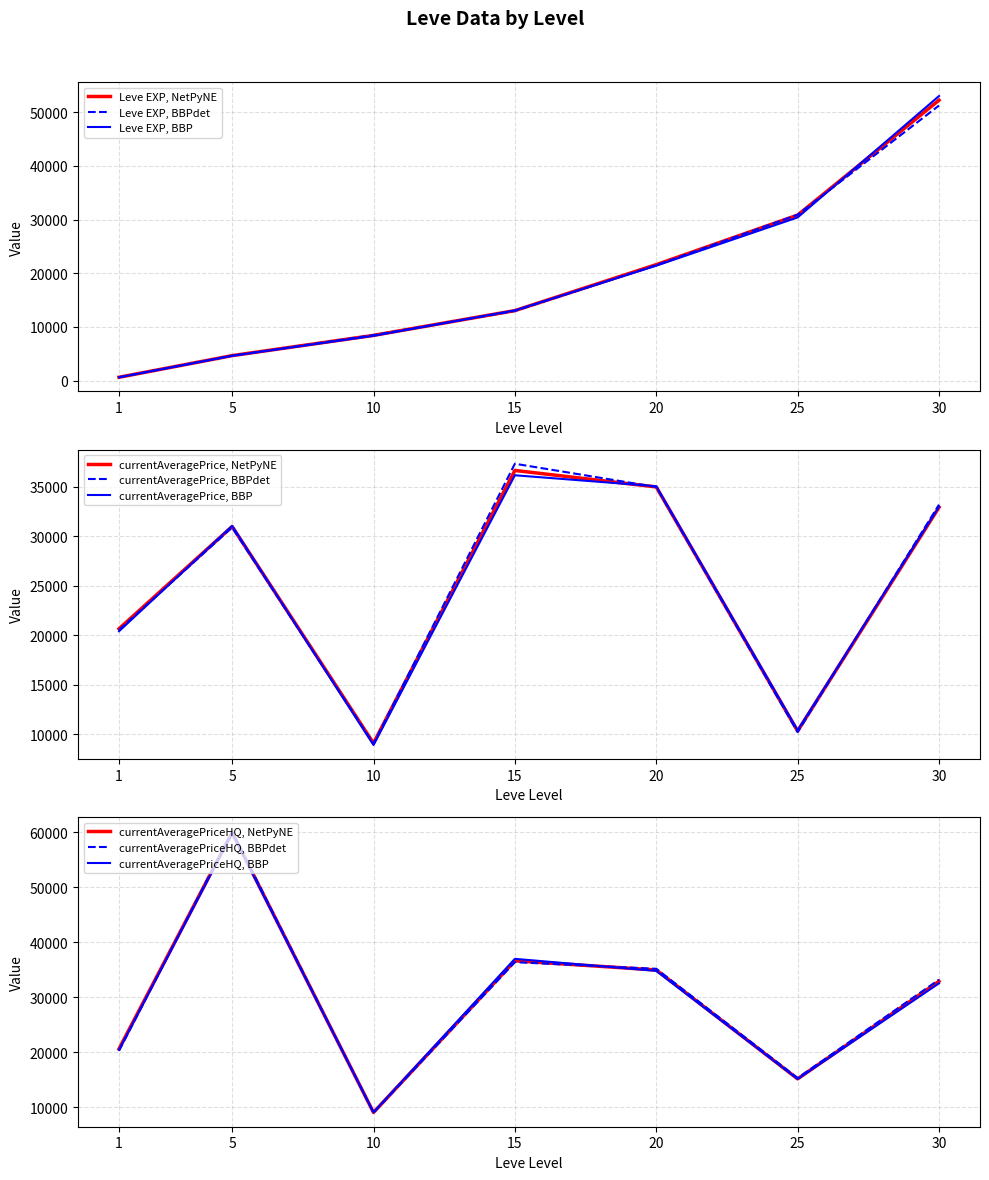

What is the difference between the maximum and minimum values in the currentAveragePrice series?

27571.7